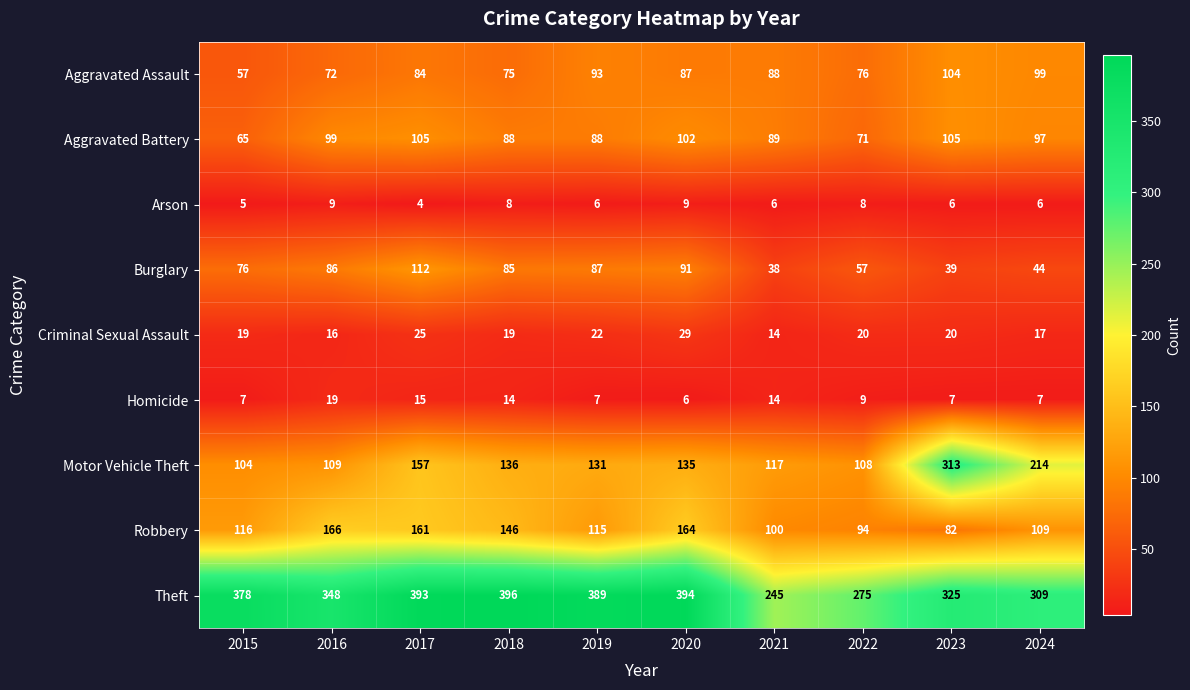

Count the number of data series in this chart.

9